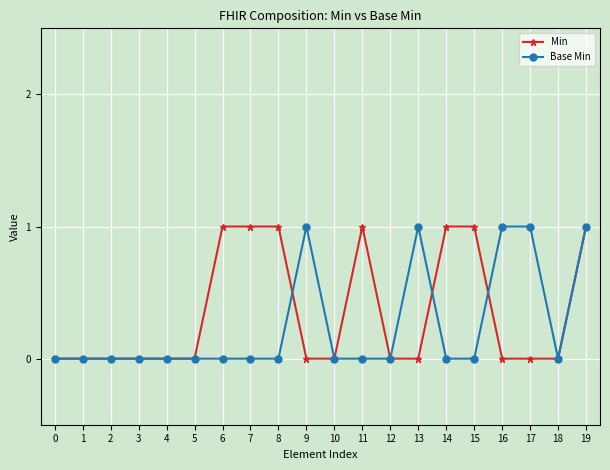

Count the number of data series in this chart.

2